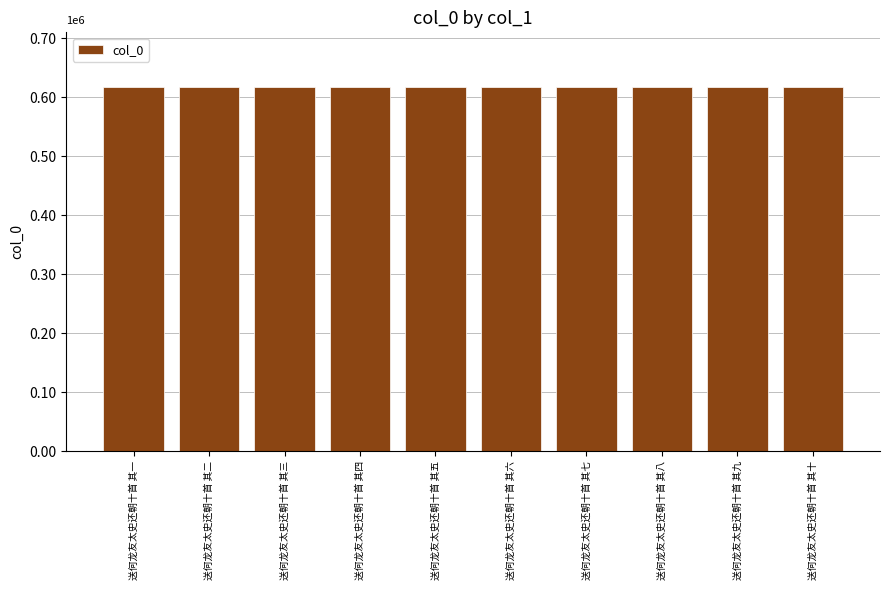

Between 送何龙友太史还朝十首 其一 and 送何龙友太史还朝十首 其四, which is larger?

送何龙友太史还朝十首 其四